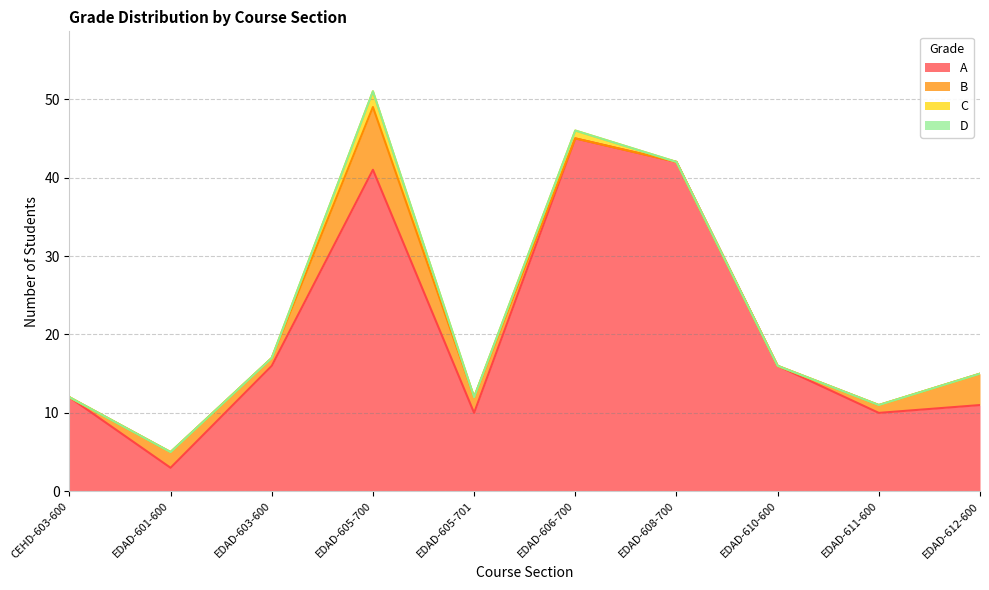

Rank the series at EDAD-610-600 from highest to lowest value.

A, B, C, D